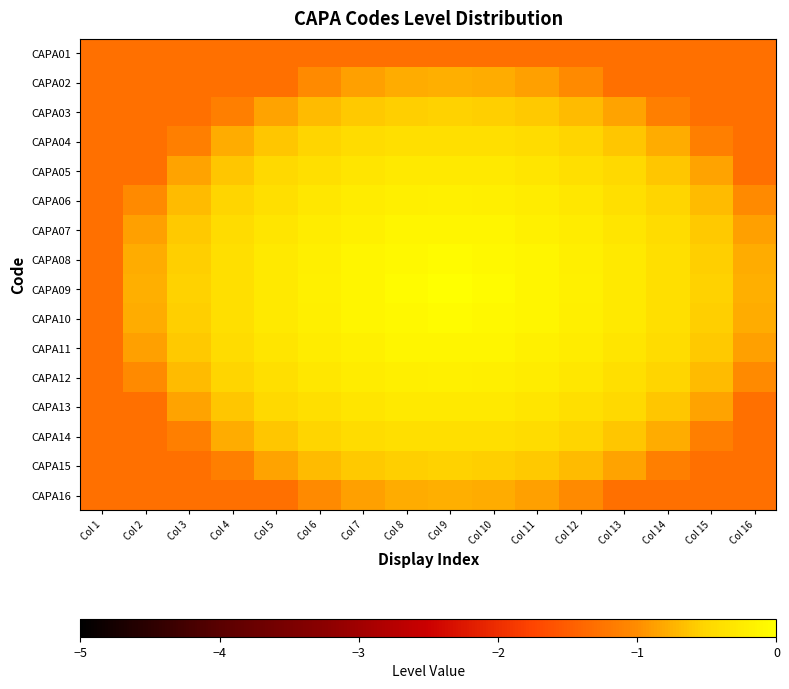

Reading left to right, what are all the values shown in this chart?

CAPA01: Col 1=-1.3	Col 2=-1.3	Col 3=-1.3	Col 4=-1.3	Col 5=-1.3	Col 6=-1.3	Col 7=-1.3	Col 8=-1.3	Col 9=-1.3	Col 10=-1.3	Col 11=-1.3	Col 12=-1.3	Col 13=-1.3	Col 14=-1.3	Col 15=-1.3	Col 16=-1.3
CAPA02: Col 1=-1.3	Col 2=-1.3	Col 3=-1.3	Col 4=-1.3	Col 5=-1.3	Col 6=-1.0	Col 7=-0.9	Col 8=-0.8	Col 9=-0.8	Col 10=-0.8	Col 11=-0.9	Col 12=-1.0	Col 13=-1.3	Col 14=-1.3	Col 15=-1.3	Col 16=-1.3
CAPA03: Col 1=-1.3	Col 2=-1.3	Col 3=-1.3	Col 4=-1.1	Col 5=-0.8	Col 6=-0.7	Col 7=-0.6	Col 8=-0.6	Col 9=-0.5	Col 10=-0.6	Col 11=-0.6	Col 12=-0.7	Col 13=-0.8	Col 14=-1.1	Col 15=-1.3	Col 16=-1.3
CAPA04: Col 1=-1.3	Col 2=-1.3	Col 3=-1.1	Col 4=-0.8	Col 5=-0.6	Col 6=-0.5	Col 7=-0.4	Col 8=-0.4	Col 9=-0.4	Col 10=-0.4	Col 11=-0.4	Col 12=-0.5	Col 13=-0.6	Col 14=-0.8	Col 15=-1.1	Col 16=-1.3
CAPA05: Col 1=-1.3	Col 2=-1.3	Col 3=-0.8	Col 4=-0.6	Col 5=-0.5	Col 6=-0.4	Col 7=-0.3	Col 8=-0.3	Col 9=-0.3	Col 10=-0.3	Col 11=-0.3	Col 12=-0.4	Col 13=-0.5	Col 14=-0.6	Col 15=-0.8	Col 16=-1.3
CAPA06: Col 1=-1.3	Col 2=-1.0	Col 3=-0.7	Col 4=-0.5	Col 5=-0.4	Col 6=-0.3	Col 7=-0.2	Col 8=-0.2	Col 9=-0.2	Col 10=-0.2	Col 11=-0.2	Col 12=-0.3	Col 13=-0.4	Col 14=-0.5	Col 15=-0.7	Col 16=-1.0
CAPA07: Col 1=-1.3	Col 2=-0.9	Col 3=-0.6	Col 4=-0.4	Col 5=-0.3	Col 6=-0.2	Col 7=-0.2	Col 8=-0.1	Col 9=-0.1	Col 10=-0.1	Col 11=-0.2	Col 12=-0.2	Col 13=-0.3	Col 14=-0.4	Col 15=-0.6	Col 16=-0.9
CAPA08: Col 1=-1.3	Col 2=-0.8	Col 3=-0.6	Col 4=-0.4	Col 5=-0.3	Col 6=-0.2	Col 7=-0.1	Col 8=-0.1	Col 9=-0.1	Col 10=-0.1	Col 11=-0.1	Col 12=-0.2	Col 13=-0.3	Col 14=-0.4	Col 15=-0.6	Col 16=-0.8
CAPA09: Col 1=-1.3	Col 2=-0.8	Col 3=-0.5	Col 4=-0.4	Col 5=-0.3	Col 6=-0.2	Col 7=-0.1	Col 8=-0.1	Col 9=0.0	Col 10=-0.1	Col 11=-0.1	Col 12=-0.2	Col 13=-0.3	Col 14=-0.4	Col 15=-0.5	Col 16=-0.8
CAPA10: Col 1=-1.3	Col 2=-0.8	Col 3=-0.6	Col 4=-0.4	Col 5=-0.3	Col 6=-0.2	Col 7=-0.1	Col 8=-0.1	Col 9=-0.1	Col 10=-0.1	Col 11=-0.1	Col 12=-0.2	Col 13=-0.3	Col 14=-0.4	Col 15=-0.6	Col 16=-0.8
CAPA11: Col 1=-1.3	Col 2=-0.9	Col 3=-0.6	Col 4=-0.4	Col 5=-0.3	Col 6=-0.2	Col 7=-0.2	Col 8=-0.1	Col 9=-0.1	Col 10=-0.1	Col 11=-0.2	Col 12=-0.2	Col 13=-0.3	Col 14=-0.4	Col 15=-0.6	Col 16=-0.9
CAPA12: Col 1=-1.3	Col 2=-1.0	Col 3=-0.7	Col 4=-0.5	Col 5=-0.4	Col 6=-0.3	Col 7=-0.2	Col 8=-0.2	Col 9=-0.2	Col 10=-0.2	Col 11=-0.2	Col 12=-0.3	Col 13=-0.4	Col 14=-0.5	Col 15=-0.7	Col 16=-1.0
CAPA13: Col 1=-1.3	Col 2=-1.3	Col 3=-0.8	Col 4=-0.6	Col 5=-0.5	Col 6=-0.4	Col 7=-0.3	Col 8=-0.3	Col 9=-0.3	Col 10=-0.3	Col 11=-0.3	Col 12=-0.4	Col 13=-0.5	Col 14=-0.6	Col 15=-0.8	Col 16=-1.3
CAPA14: Col 1=-1.3	Col 2=-1.3	Col 3=-1.1	Col 4=-0.8	Col 5=-0.6	Col 6=-0.5	Col 7=-0.4	Col 8=-0.4	Col 9=-0.4	Col 10=-0.4	Col 11=-0.4	Col 12=-0.5	Col 13=-0.6	Col 14=-0.8	Col 15=-1.1	Col 16=-1.3
CAPA15: Col 1=-1.3	Col 2=-1.3	Col 3=-1.3	Col 4=-1.1	Col 5=-0.8	Col 6=-0.7	Col 7=-0.6	Col 8=-0.6	Col 9=-0.5	Col 10=-0.6	Col 11=-0.6	Col 12=-0.7	Col 13=-0.8	Col 14=-1.1	Col 15=-1.3	Col 16=-1.3
CAPA16: Col 1=-1.3	Col 2=-1.3	Col 3=-1.3	Col 4=-1.3	Col 5=-1.3	Col 6=-1.0	Col 7=-0.9	Col 8=-0.8	Col 9=-0.8	Col 10=-0.8	Col 11=-0.9	Col 12=-1.0	Col 13=-1.3	Col 14=-1.3	Col 15=-1.3	Col 16=-1.3